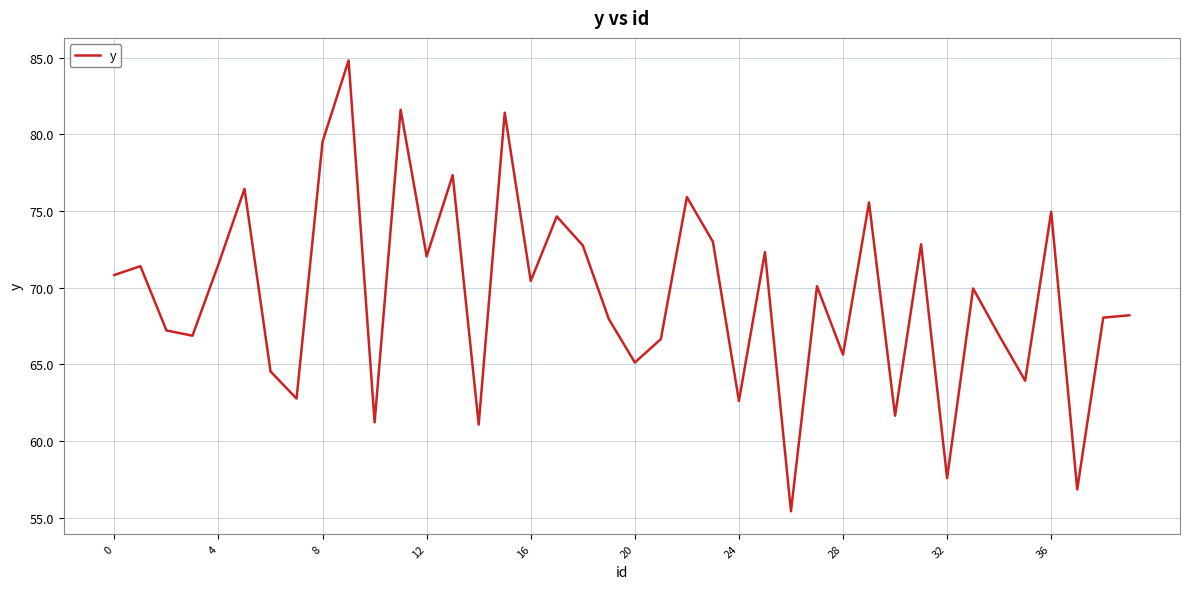

What is the difference between the maximum and minimum values?

29.4